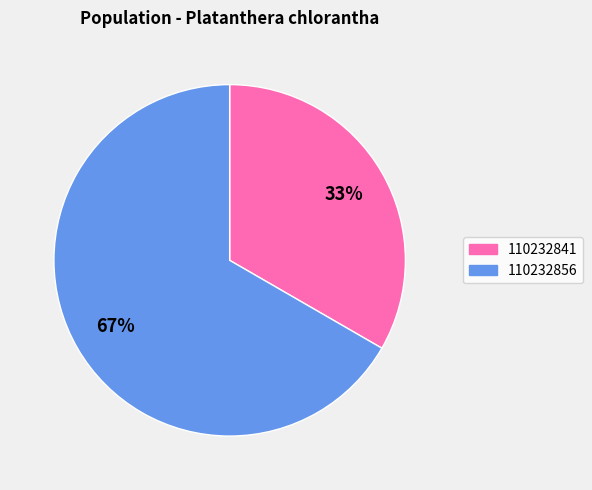

What is the majority slice?

110232856